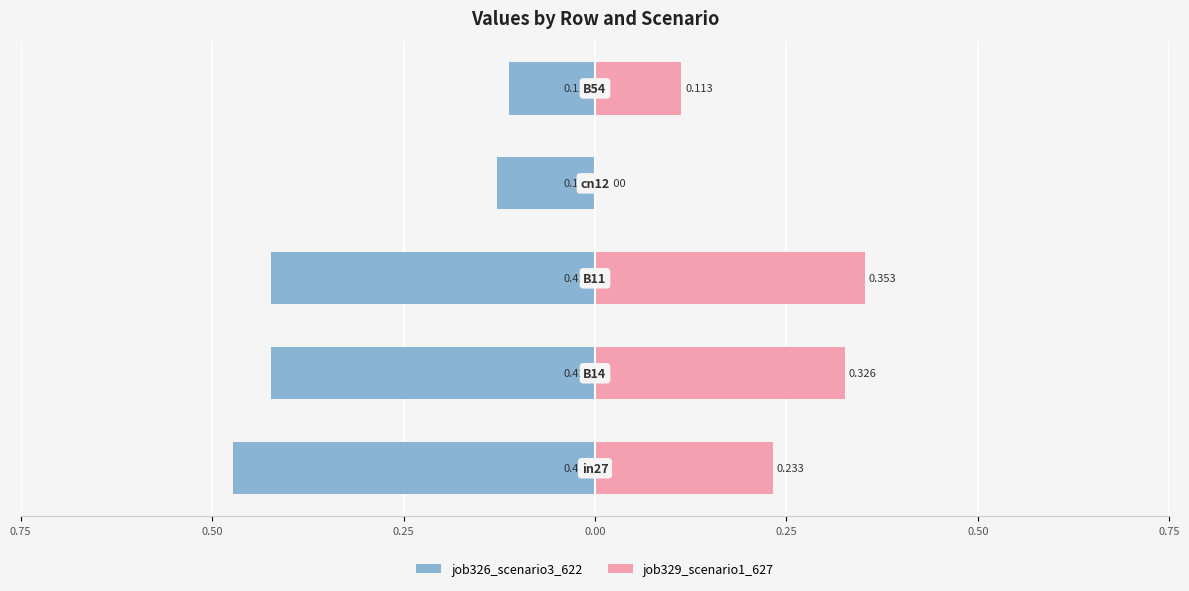

What is the average value of the job326_scenario3_622 series?

-0.3